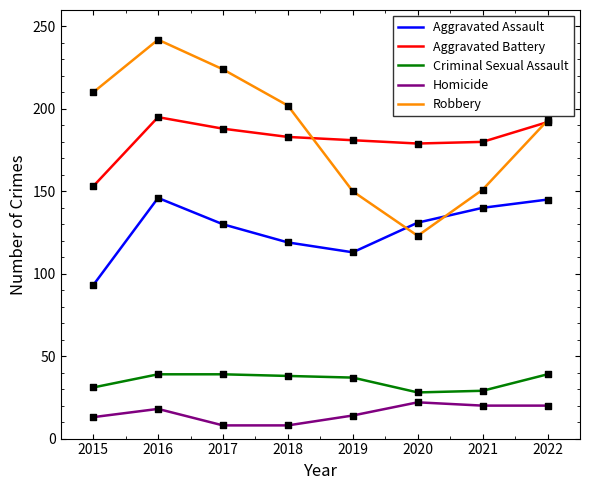

What are all the series names shown in the legend?

Aggravated Assault, Aggravated Battery, Criminal Sexual Assault, Homicide, Robbery